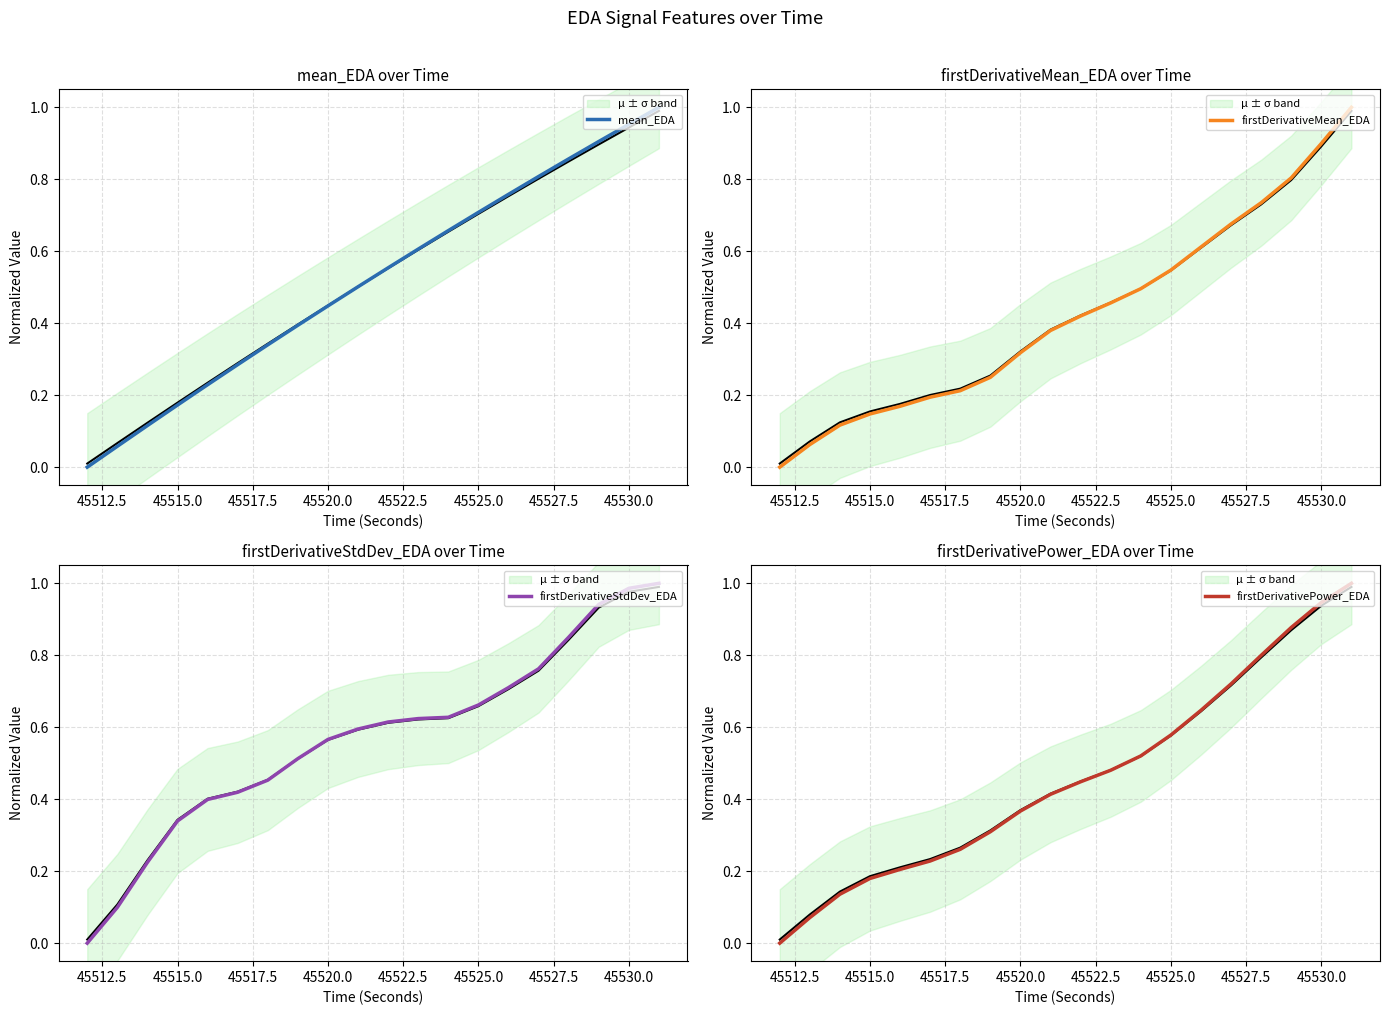

True or false: firstDerivativeStdDev_EDA and firstDerivativePower_EDA cross at least once.

False